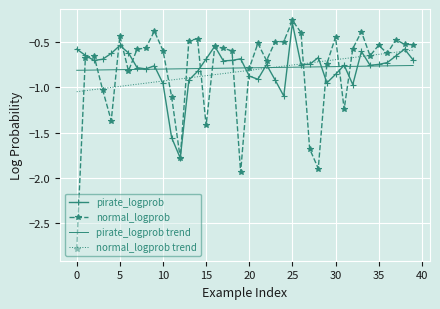

What is the minimum value for normal_logprob?

-2.8